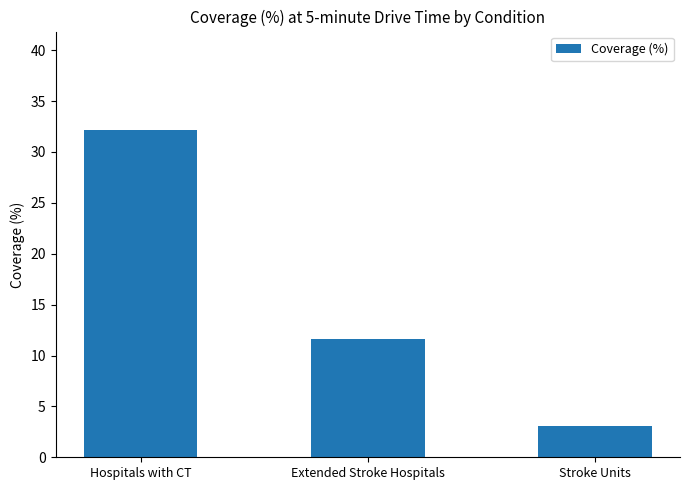

At which label is the value closest to 17?

Extended Stroke Hospitals